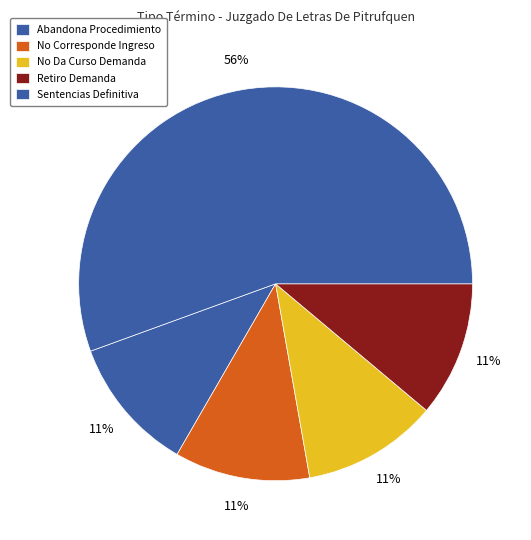

To the nearest percent, what portion does No Corresponde Ingreso represent?

11%